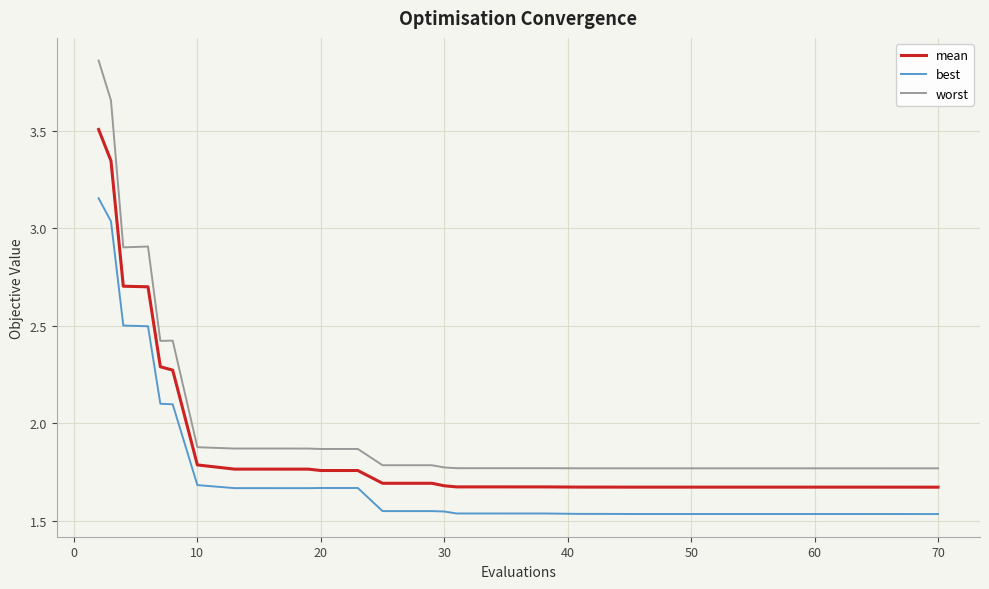

True or false: best and worst intersect in this chart.

False